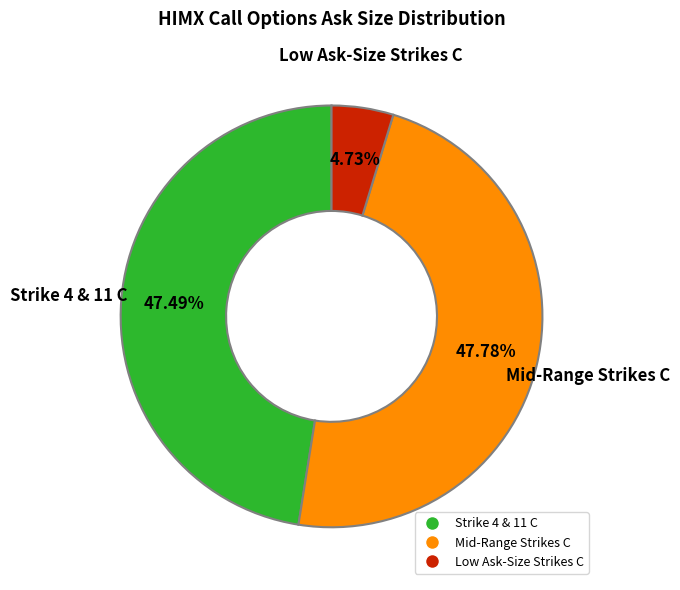

Does any single category account for the majority?

No